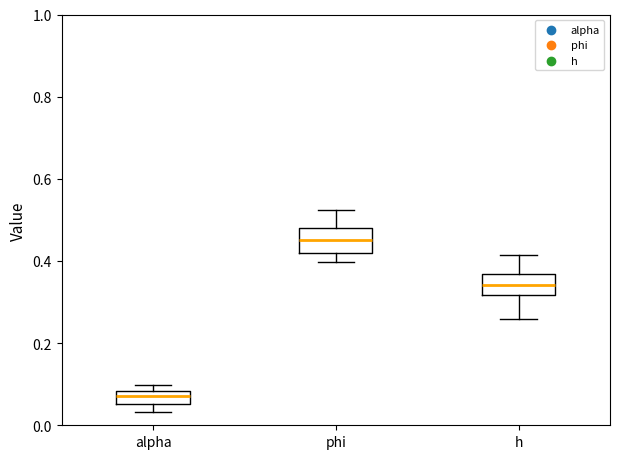

Reading left to right, read every box against the y-axis: the position of its median line, the range the box covers, and the ends of its whiskers. The values are not printed on the chart, so give them approximately, as read against the axis.

alpha: median 0.08 (inside the box), box 0.06 to 0.08, whiskers 0.04 to 0.10
phi: median 0.46, box 0.42 to 0.48, whiskers 0.40 to 0.52
h: median 0.34, box 0.32 to 0.36, whiskers 0.26 to 0.42